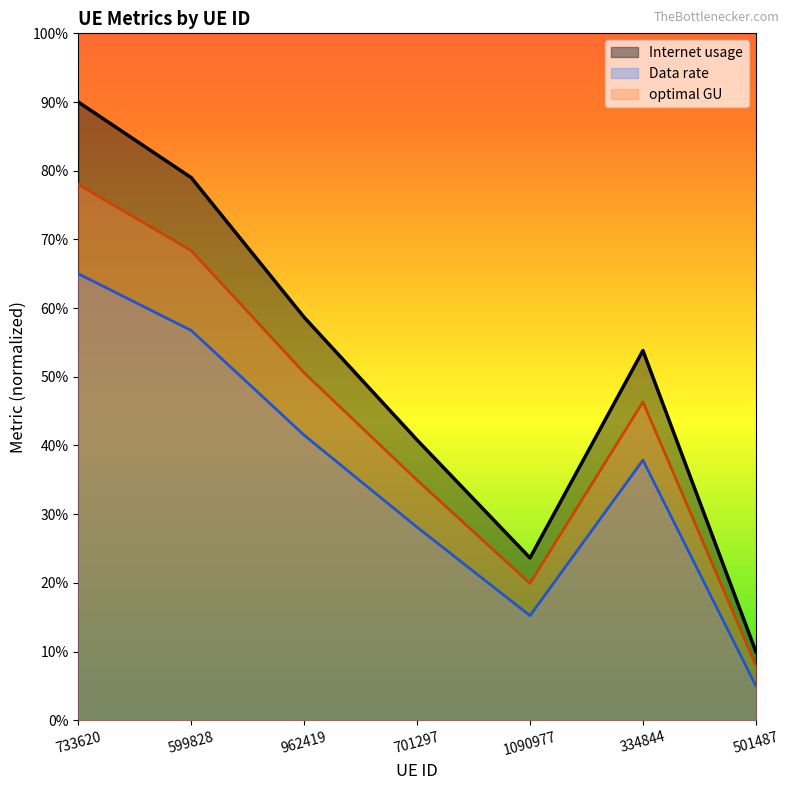

Does the chart display data point markers on the line(s)?

No